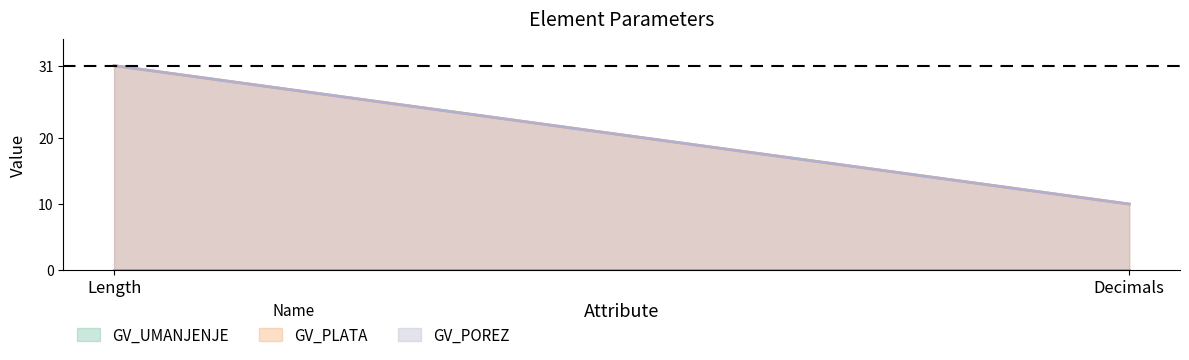

Which series has the largest total across all categories?

GV_PLATA